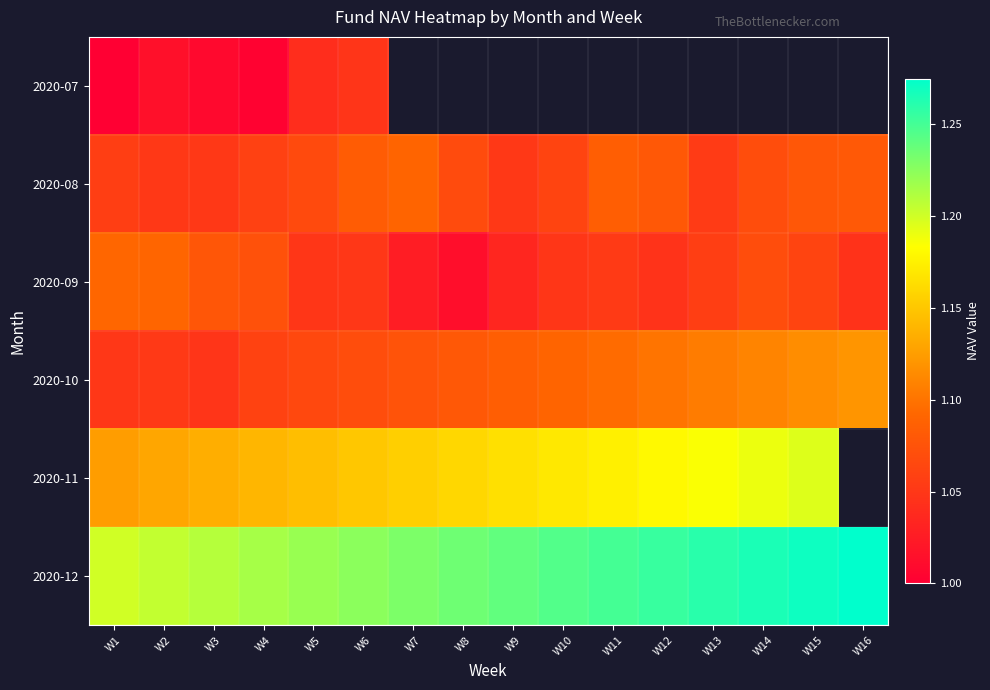

What is the average value of the 2020-10 series?

1.1